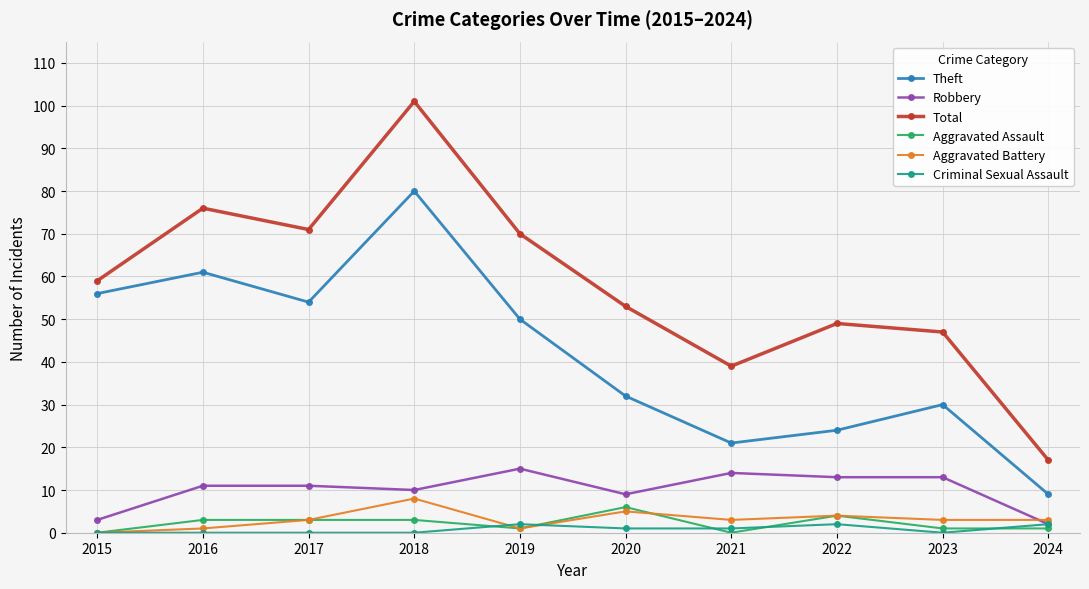

What is the difference between the maximum and second lowest values in the Robbery series?

12